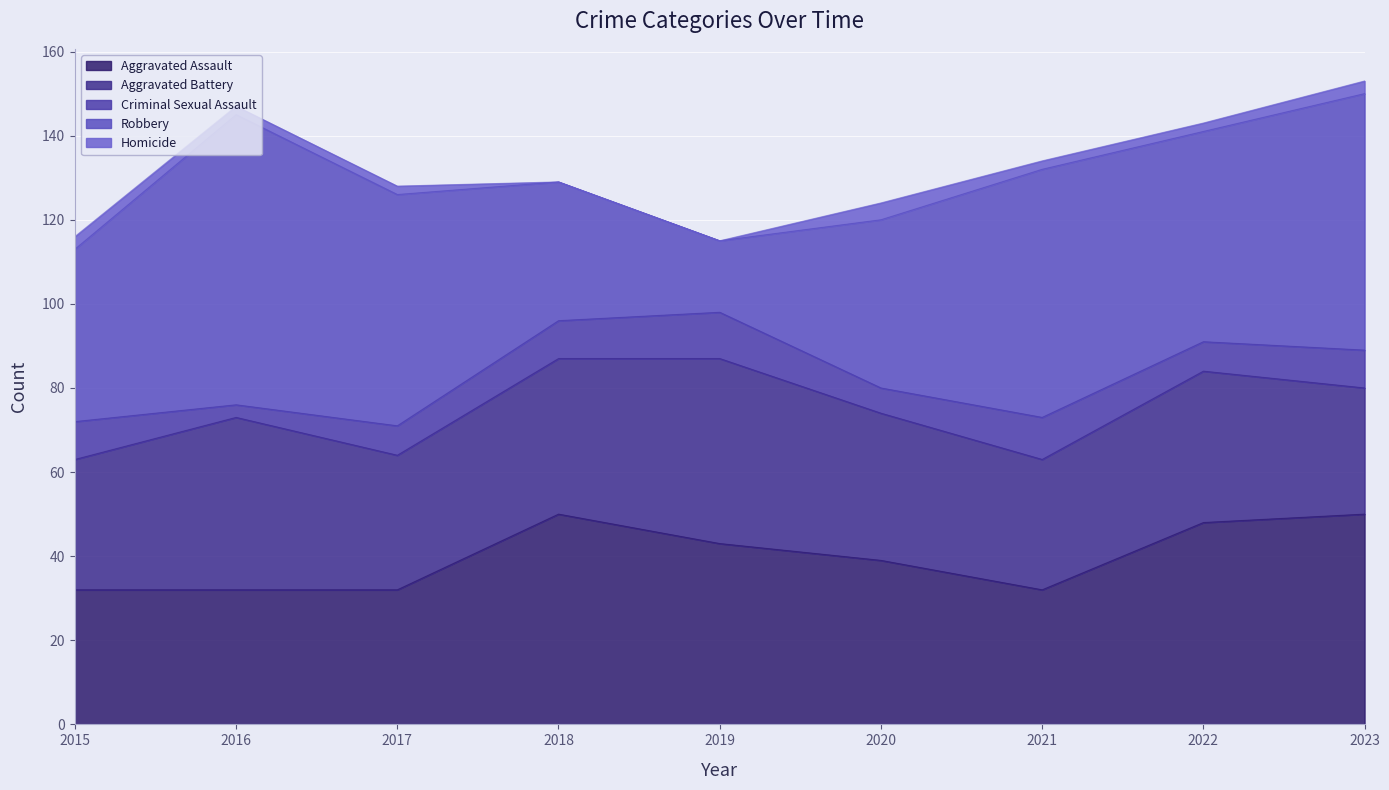

How many interior local peaks does the Homicide series have?

1